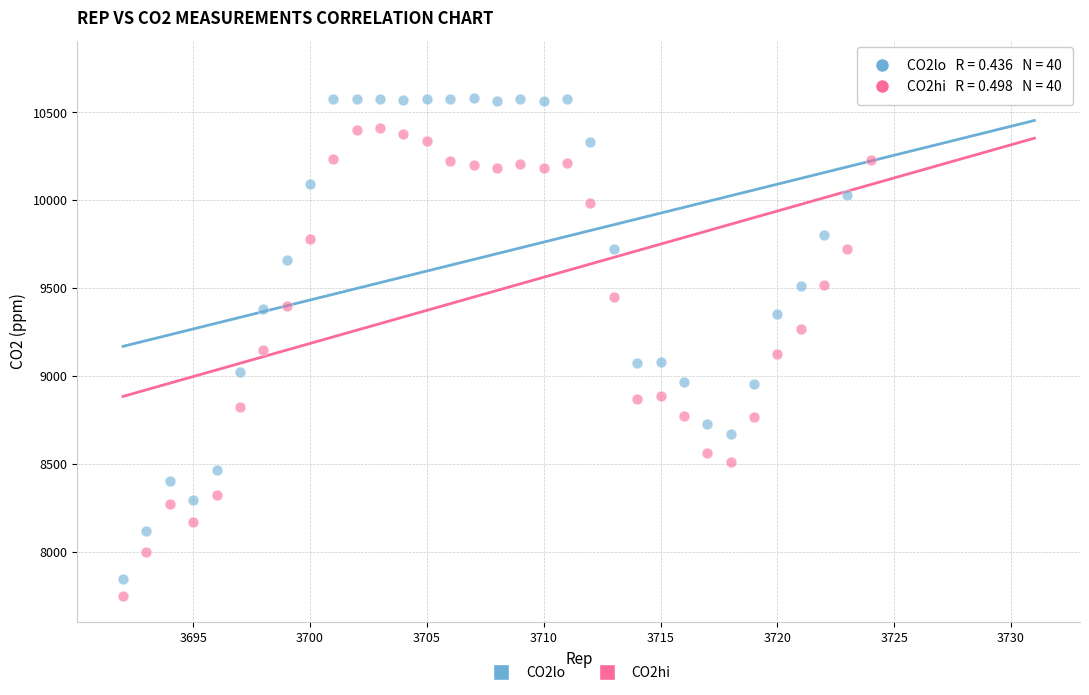

What are all the series names shown in the legend?

CO2lo, CO2hi